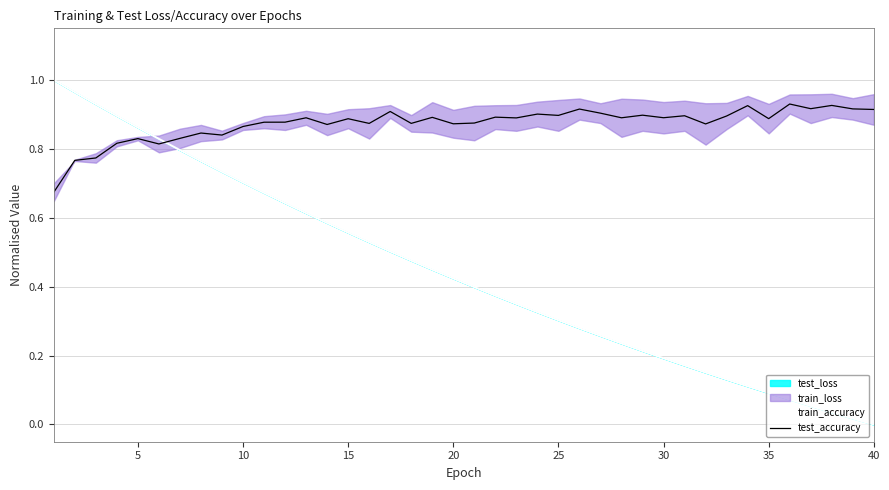

True or false: train_accuracy has more than 2 points higher than both neighbors.

False